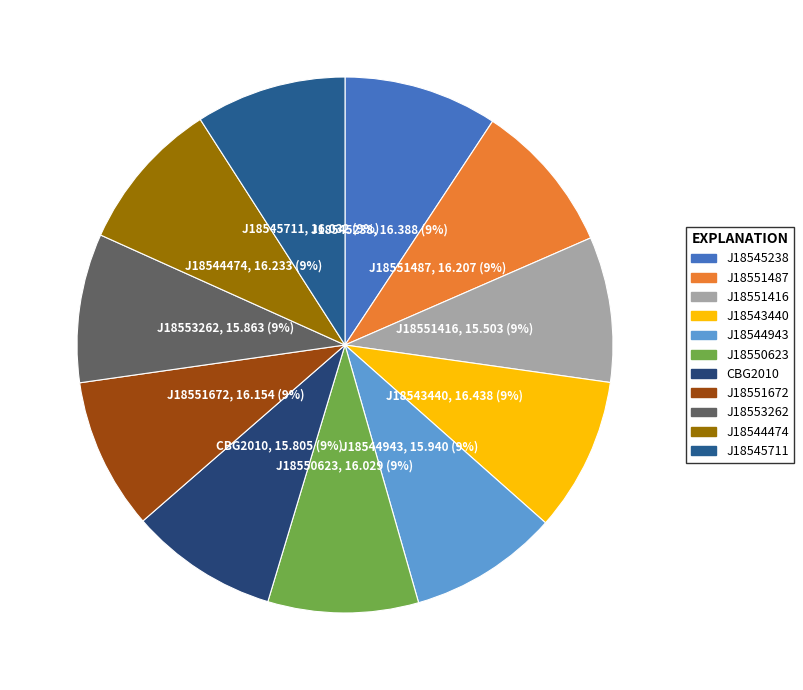

True or false: J18551487 accounts for 1% of the total.

False